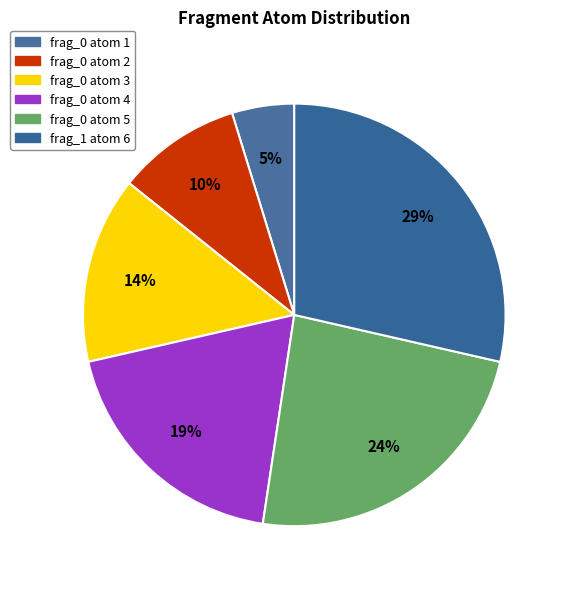

How many segments does this pie chart have?

6